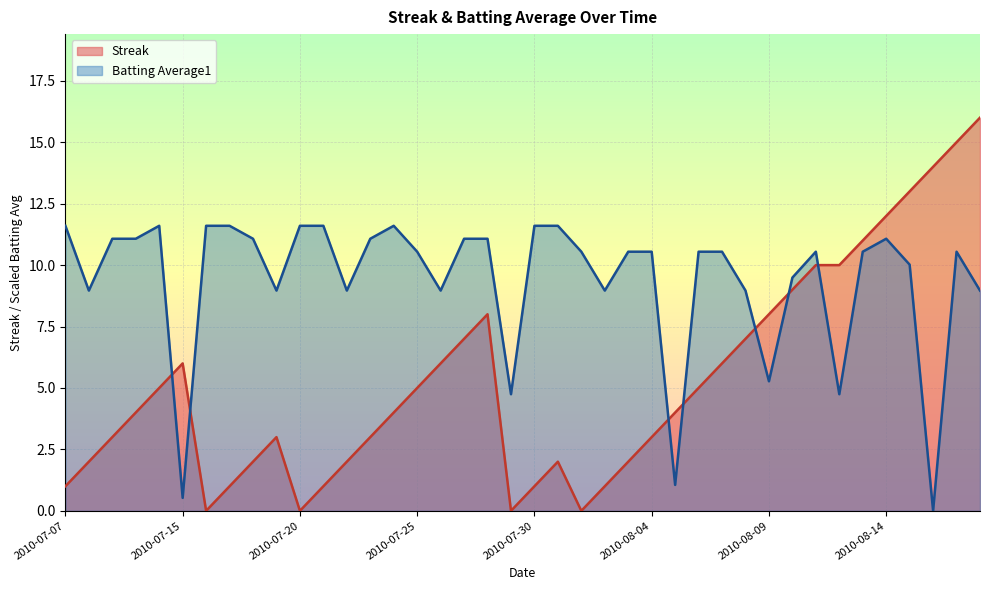

List the series in order of their overall mean, highest first.

Batting Average1, Streak